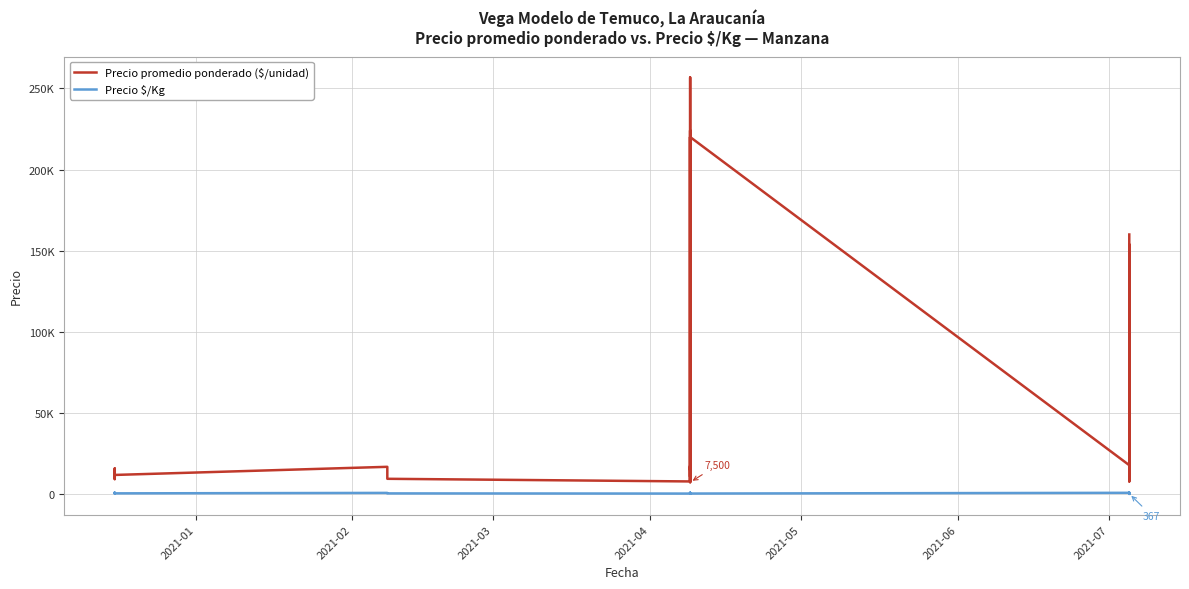

Is this an area chart (filled region under the line)?

No